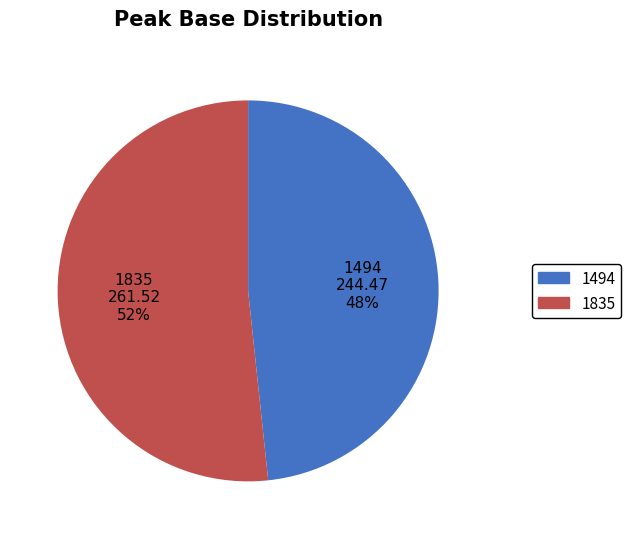

What is the ratio of the value at 1835 to the value at 1494?

1.1